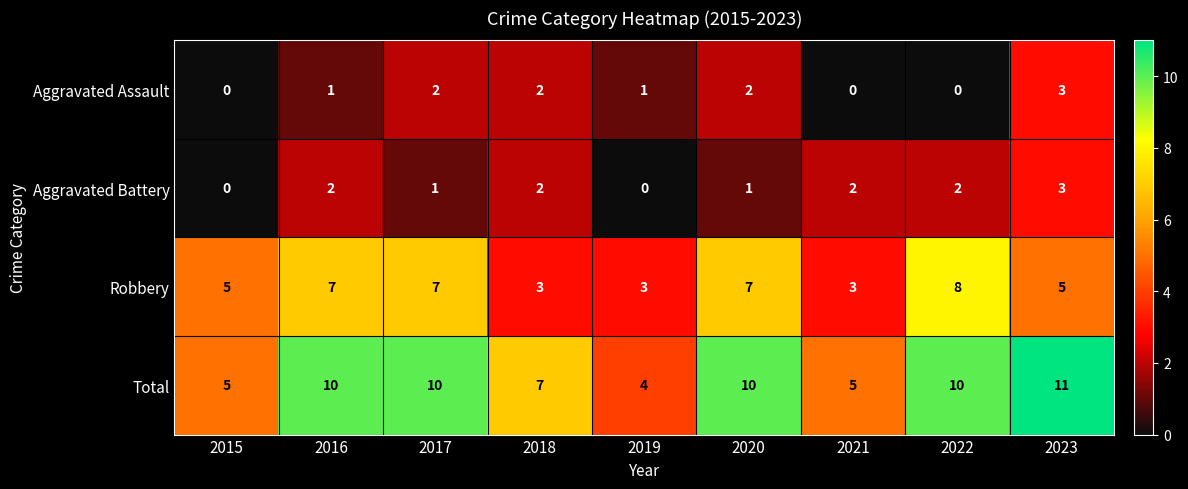

What is the highest value of the Total series?

11